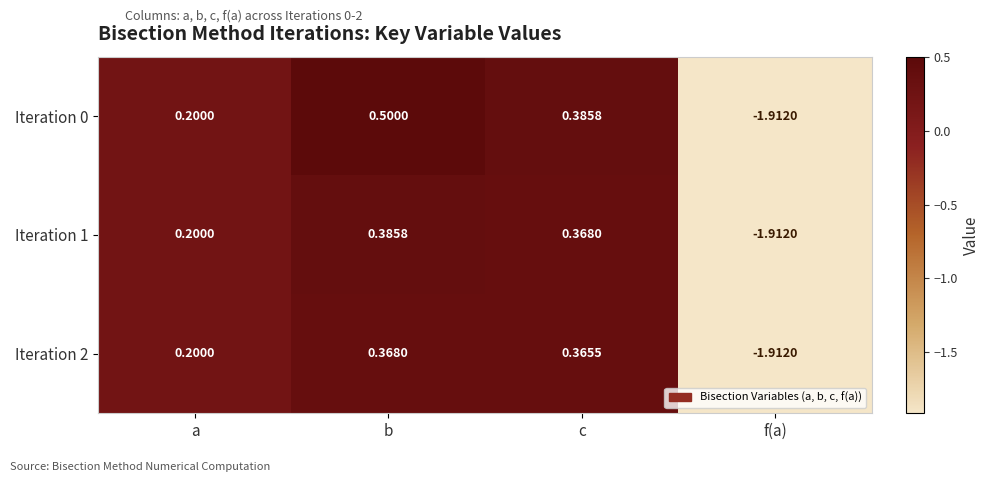

What is the total value across all series at c?

1.1